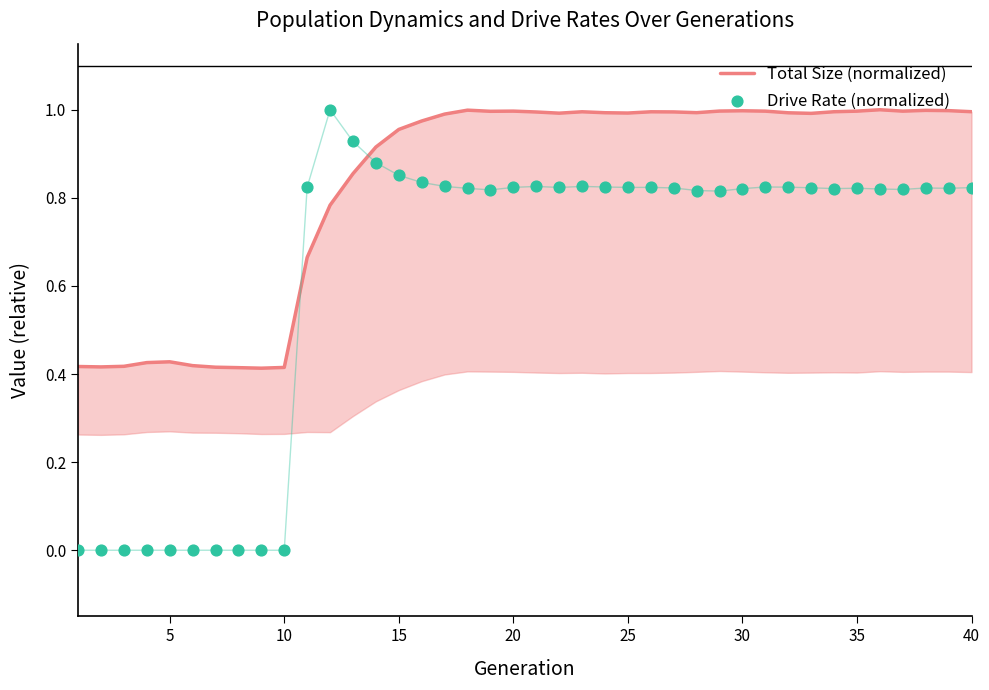

What is the total value across all series at 25?

1.8